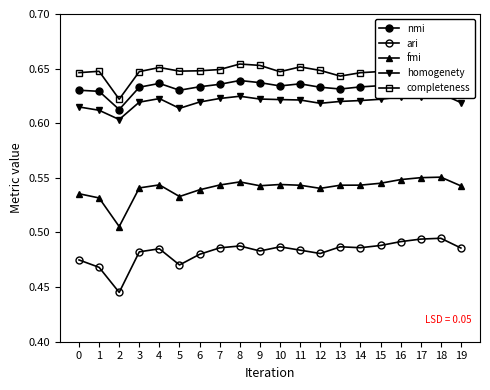

Is it true that ari equals 0.1 at 12?

False